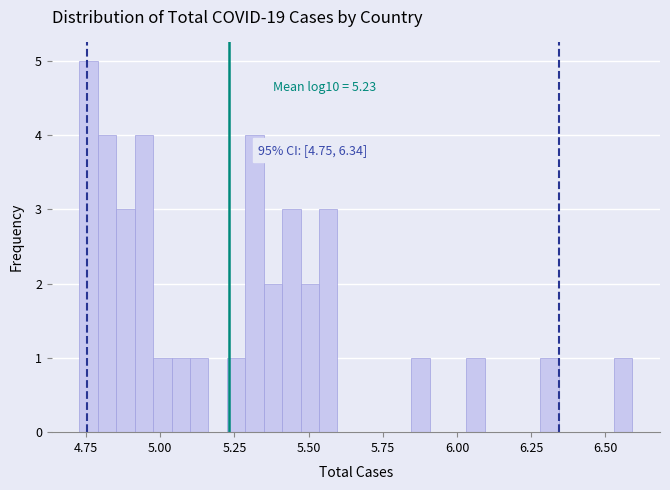

Read against the x-axis, roughly where is the centre of the tallest bar?

4.75